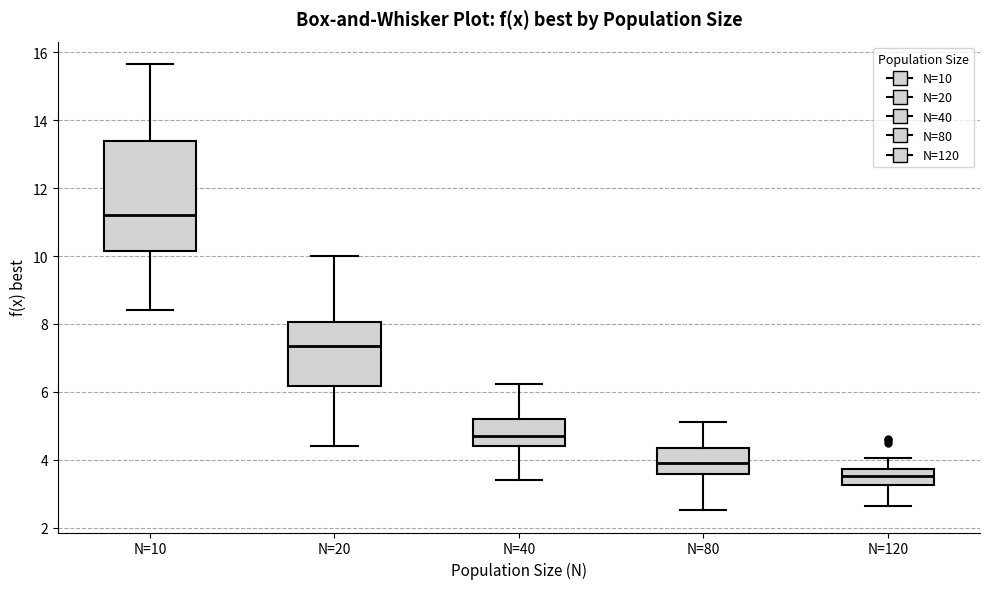

Reading left to right, transcribe this box plot: for each box, give where its median line is, the range the box spans, and where its two whiskers end, as read against the y-axis. The values are not printed on the chart, so give them approximately, as read against the axis.

N=10: median 11.2, box 10.2 to 13.4, whiskers 8.4 to 15.6
N=20: median 7.4, box 6.2 to 8.0, whiskers 4.4 to 10.0
N=40: median 4.8, box 4.4 to 5.2, whiskers 3.4 to 6.2
N=80: median 3.8, box 3.6 to 4.4, whiskers 2.6 to 5.2
N=120: median 3.6, box 3.2 to 3.8, whiskers 2.6 to 4.0